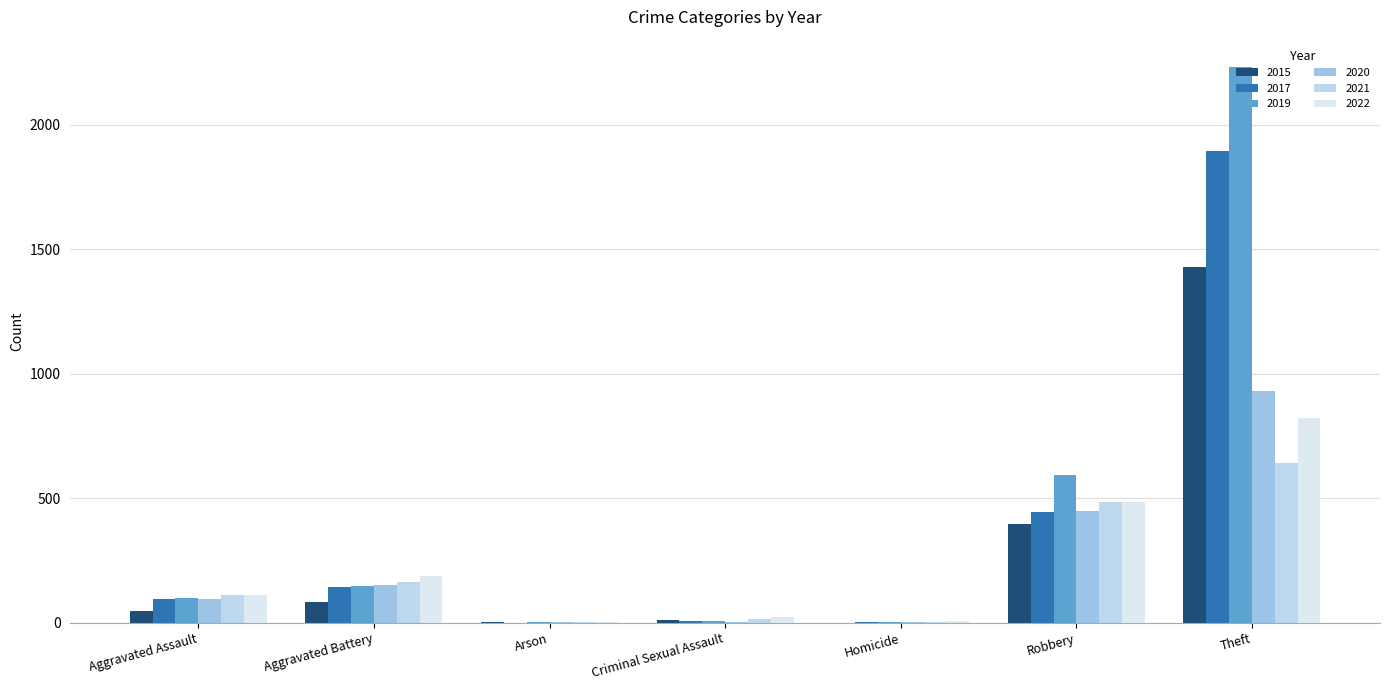

Count the number of data series in this chart.

6